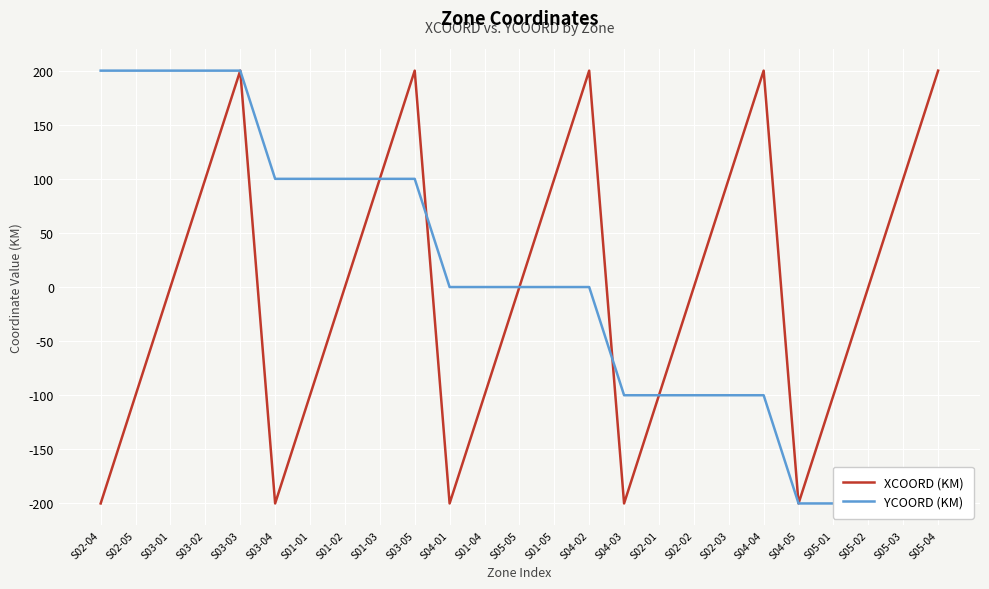

Reading left to right, extract all data points from this chart.

XCOORD (KM): S02-04=-200	S02-05=-100	S03-01=0	S03-02=100	S03-03=200	S03-04=-200	S01-01=-100	S01-02=0	S01-03=100	S03-05=200	S04-01=-200	S01-04=-100	S05-05=0	S01-05=100	S04-02=200	S04-03=-200	S02-01=-100	S02-02=0	S02-03=100	S04-04=200	S04-05=-200	S05-01=-100	S05-02=0	S05-03=100	S05-04=200
YCOORD (KM): S02-04=200	S02-05=200	S03-01=200	S03-02=200	S03-03=200	S03-04=100	S01-01=100	S01-02=100	S01-03=100	S03-05=100	S04-01=0	S01-04=0	S05-05=0	S01-05=0	S04-02=0	S04-03=-100	S02-01=-100	S02-02=-100	S02-03=-100	S04-04=-100	S04-05=-200	S05-01=-200	S05-02=-200	S05-03=-200	S05-04=-200